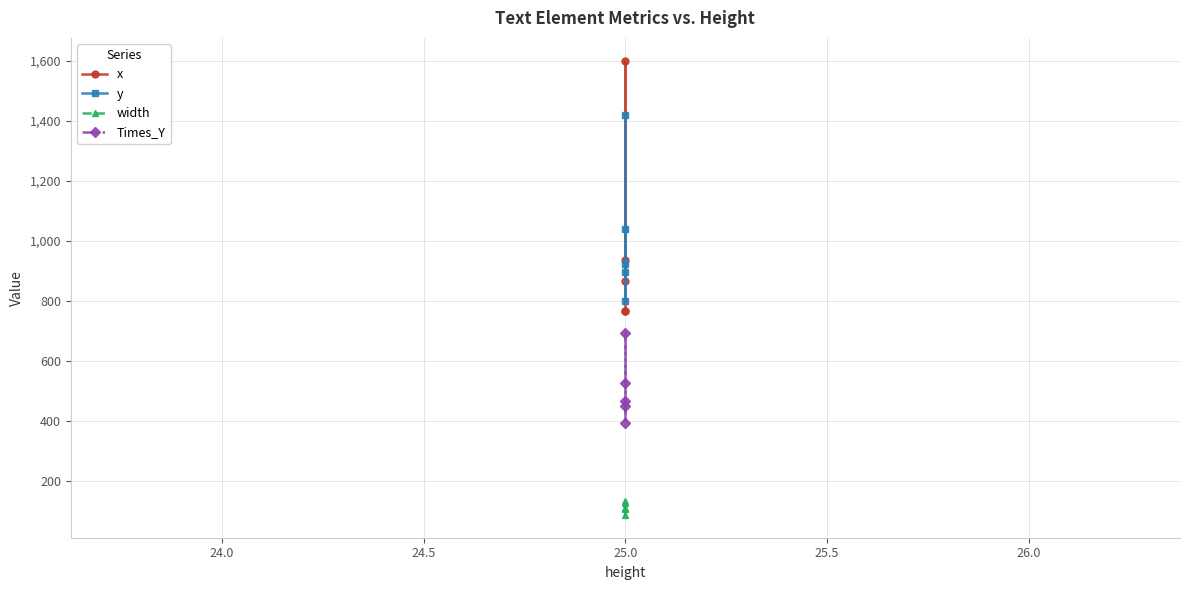

Rank the series at 25.0 from highest to lowest value.

x, y, Times_Y, width